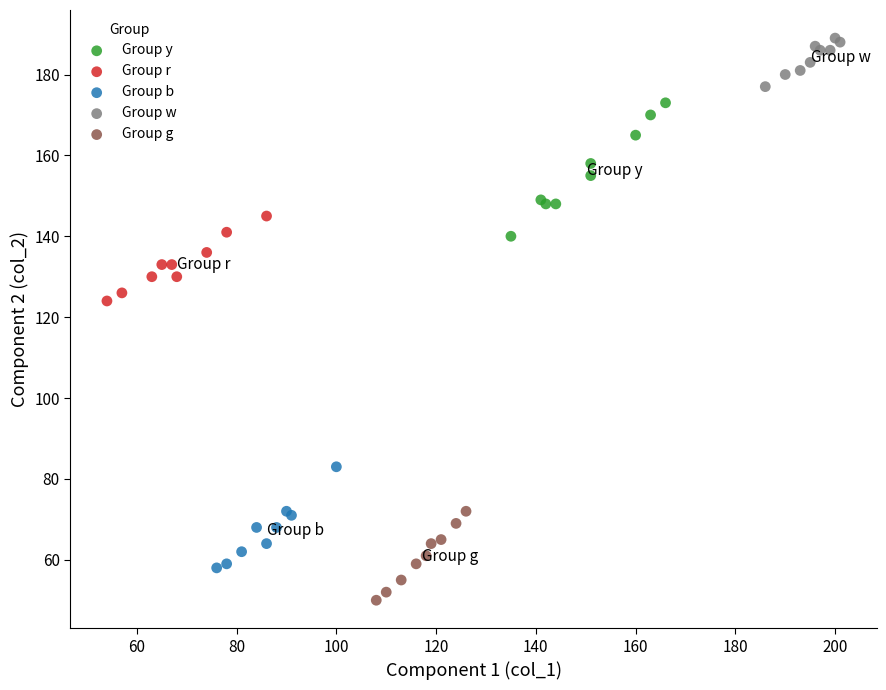

Which series contains the highest Y value?

Group w